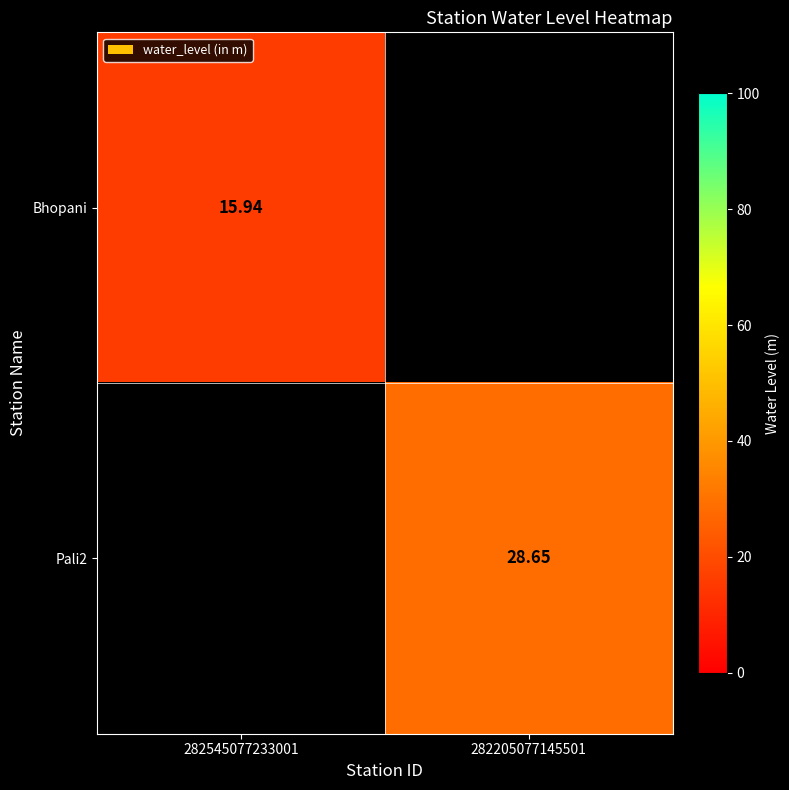

Which category has the lowest value across all series?

282545077233001